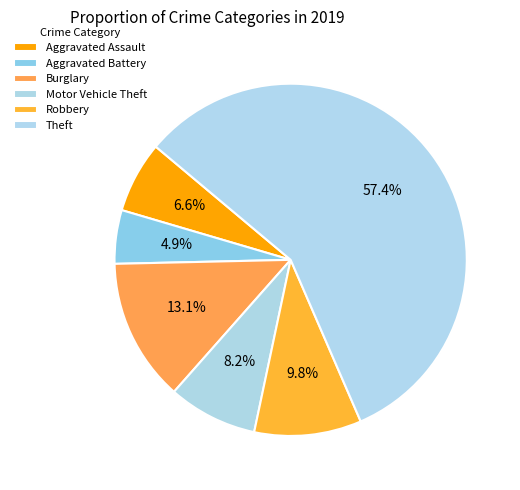

Rank the categories by value from highest to lowest.

Theft, Burglary, Robbery, Motor Vehicle Theft, Aggravated Assault, Aggravated Battery